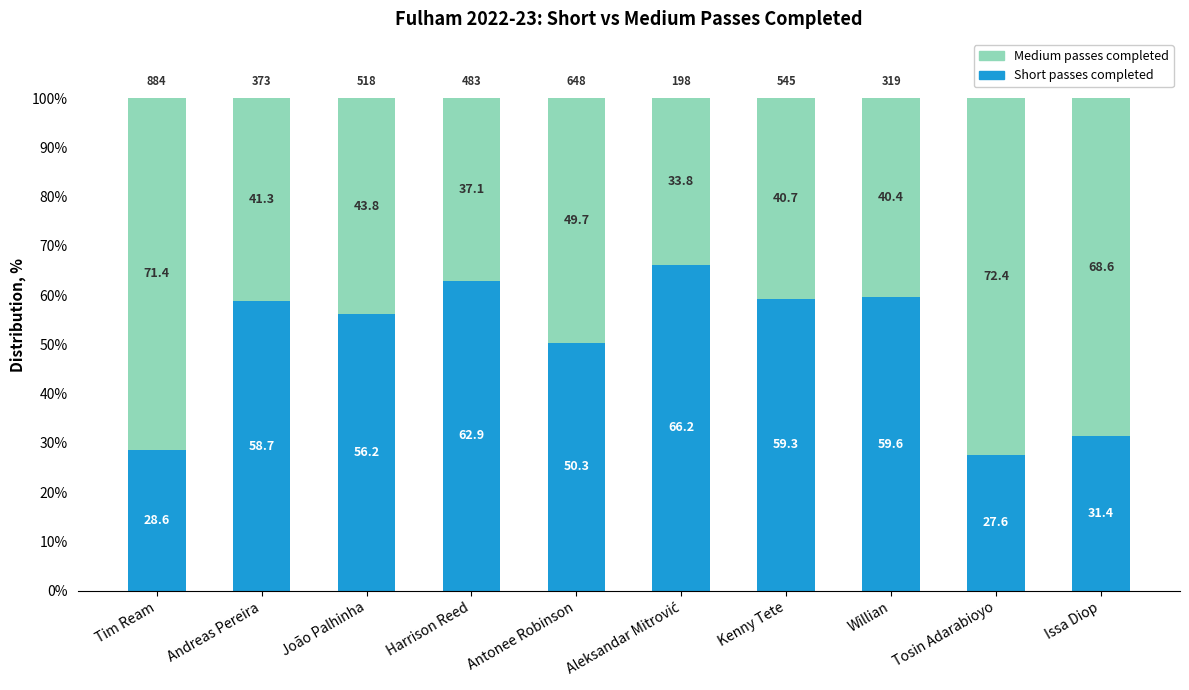

What is the total value across all series at Issa Diop?

100.0